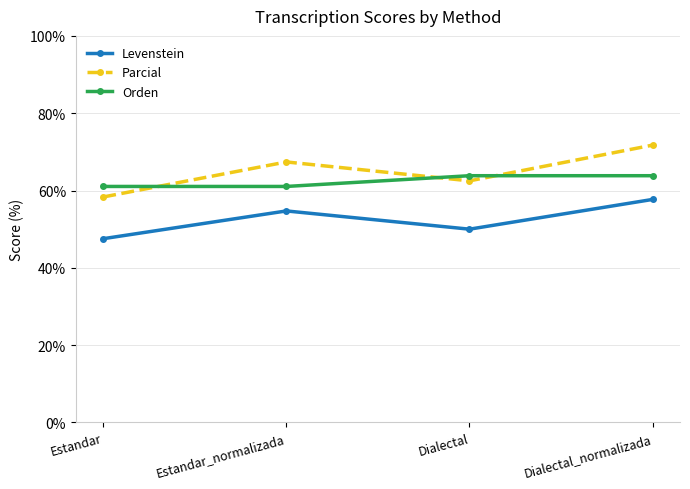

Which series has the largest range (max minus min)?

Parcial